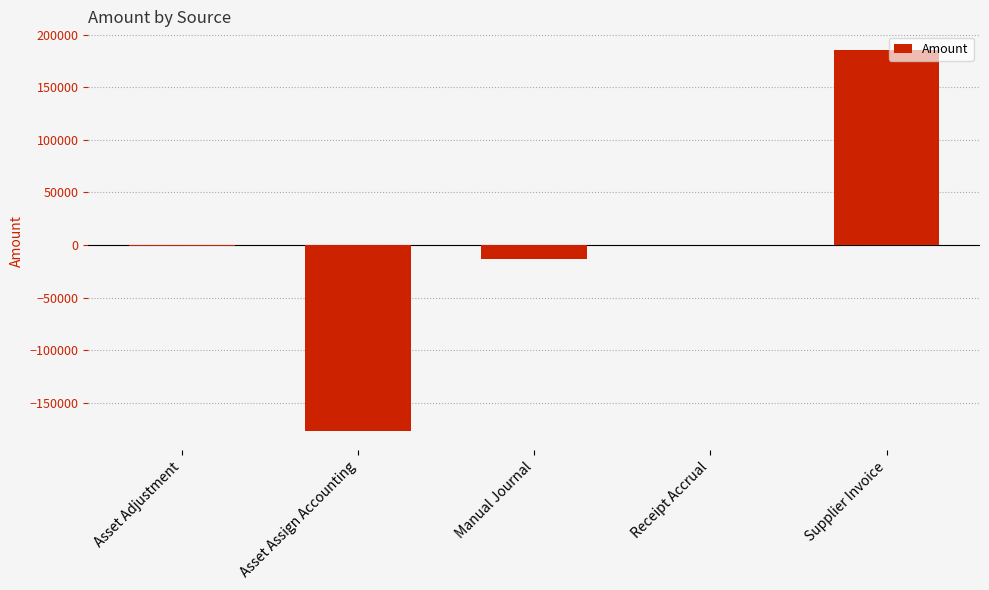

Is it true that the value at Asset Assign Accounting is -177129.0?

True